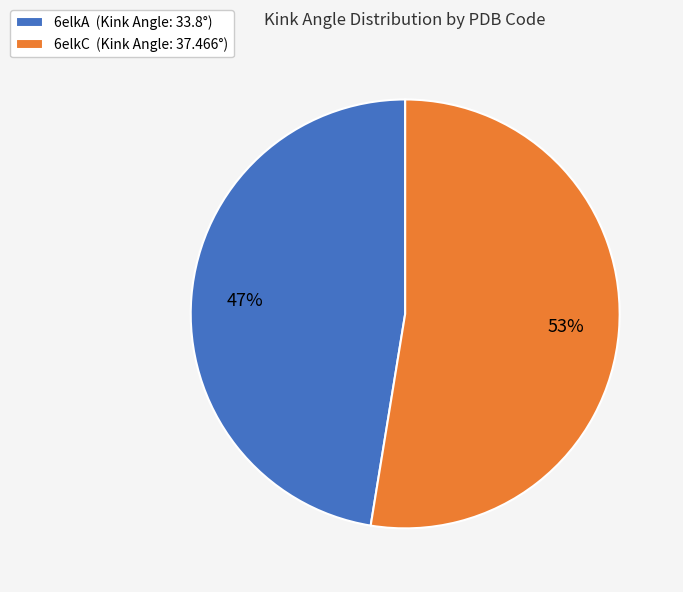

Is there any slice that represents more than half of the pie?

Yes